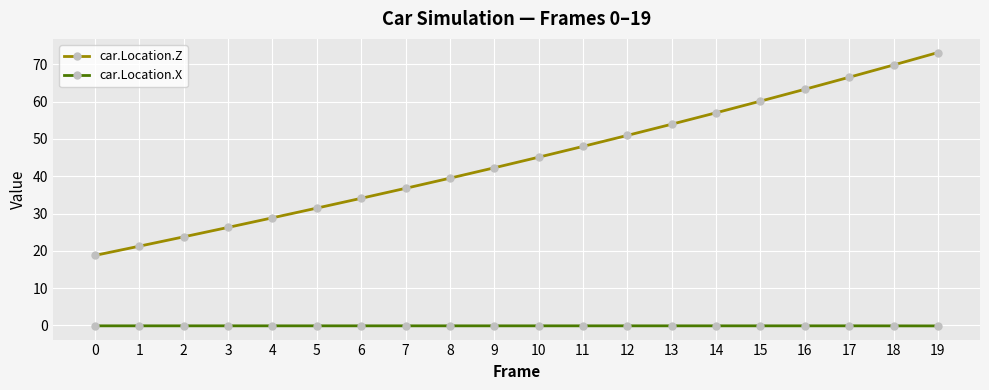

Which label corresponds to the largest value in the chart?

19